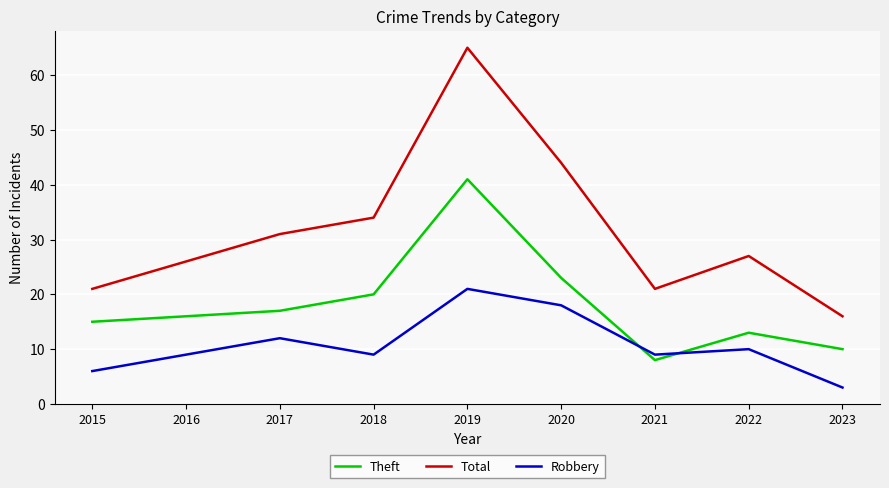

What is the total value across all series at 2018?

63